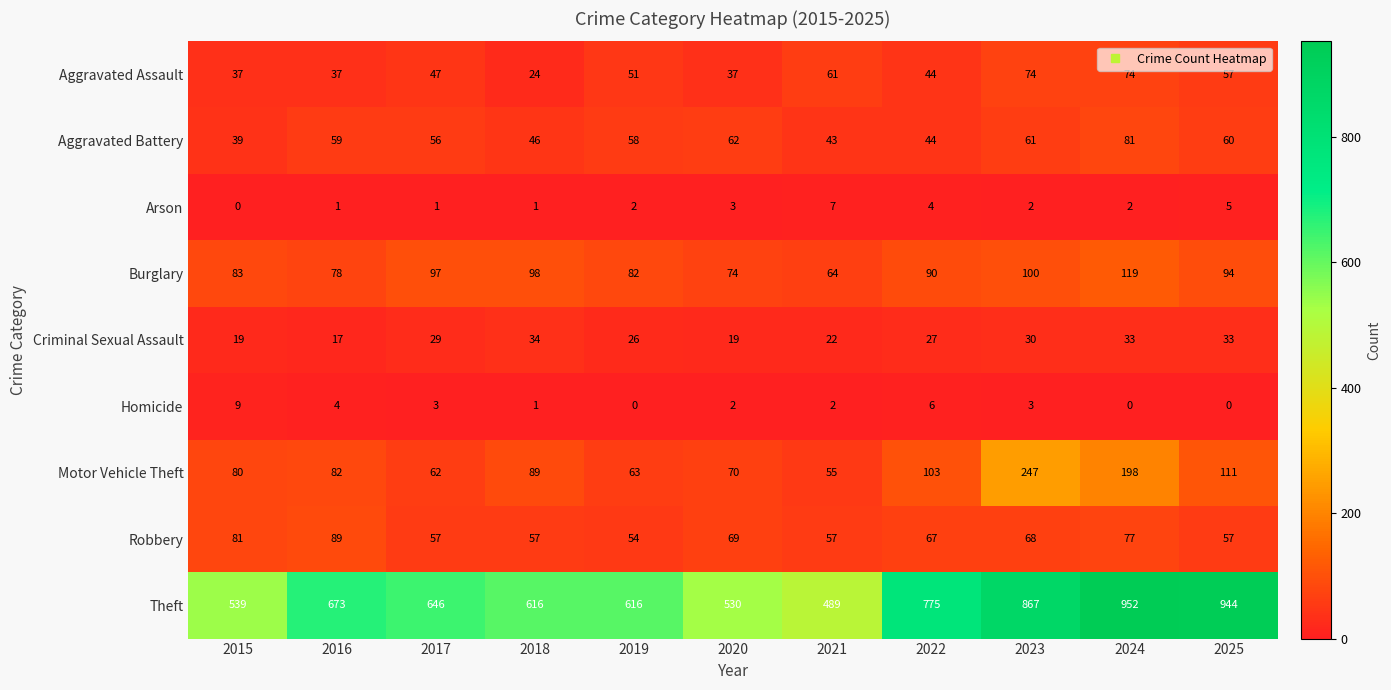

Which series has the largest range (max minus min)?

Theft